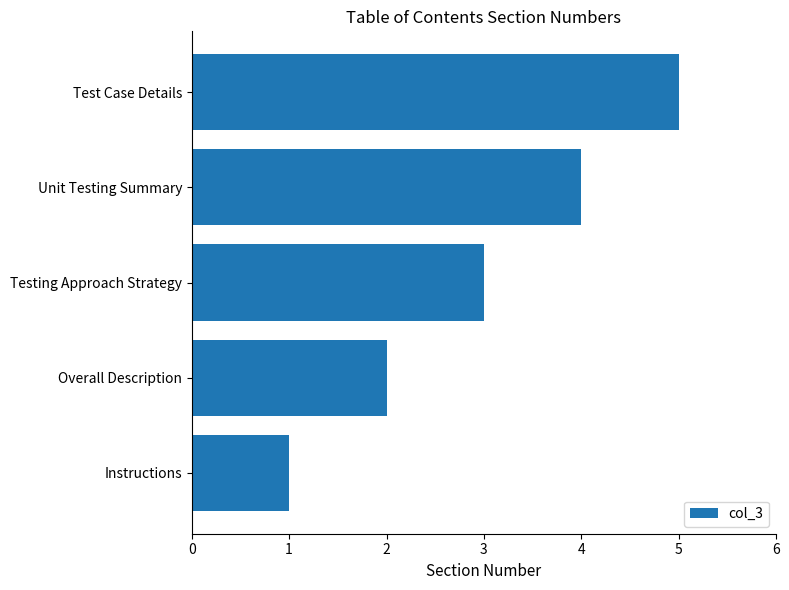

Count the number of data series in this chart.

1